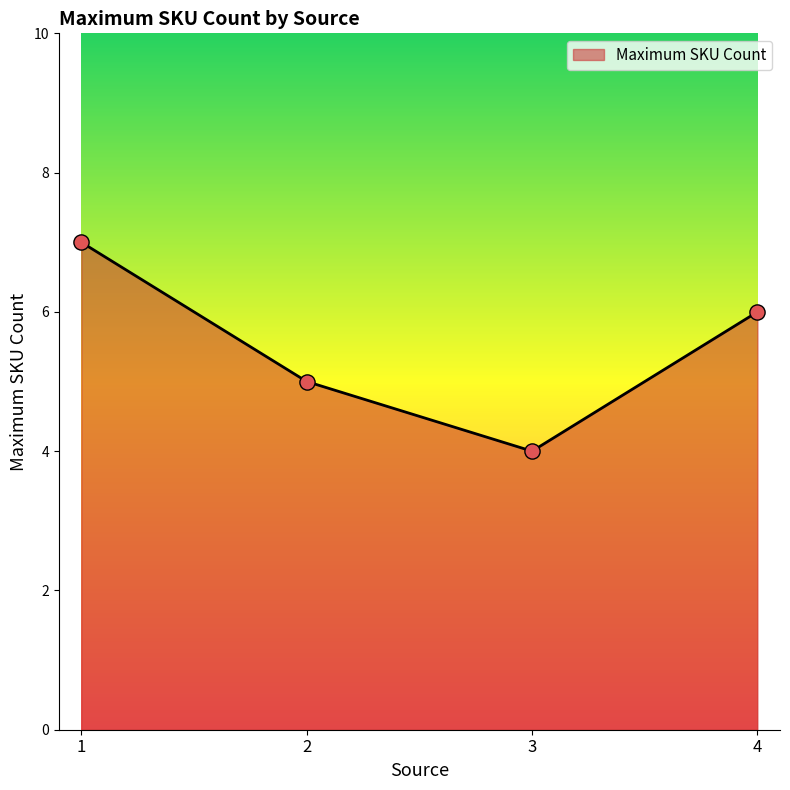

Approximately how many times larger is the value at 1 compared to 2?

1.4